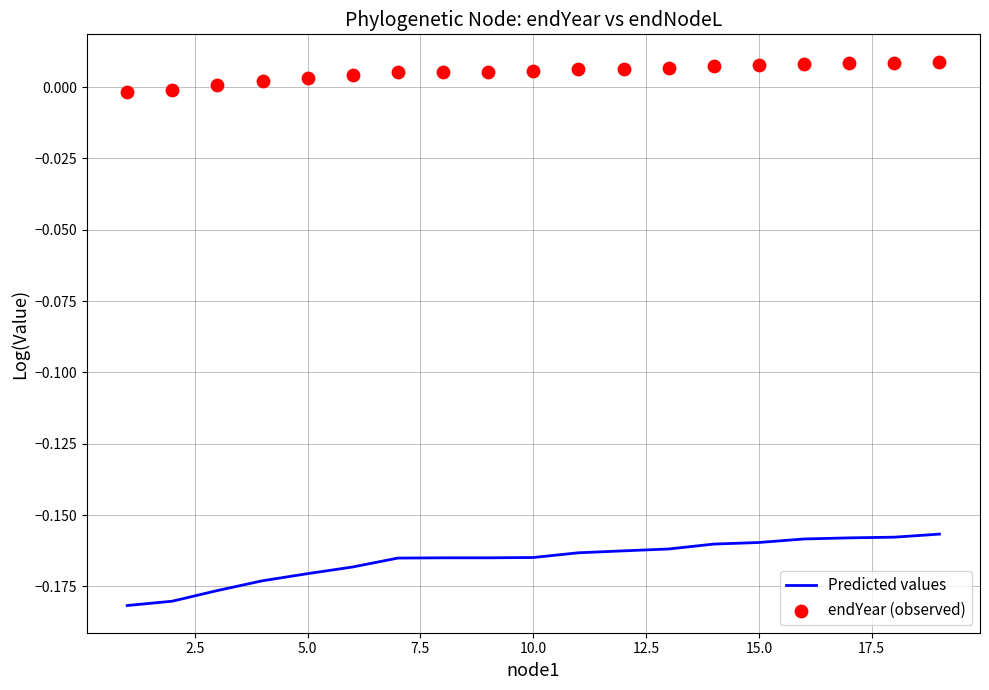

Which series reaches the minimum Y coordinate?

Predicted values